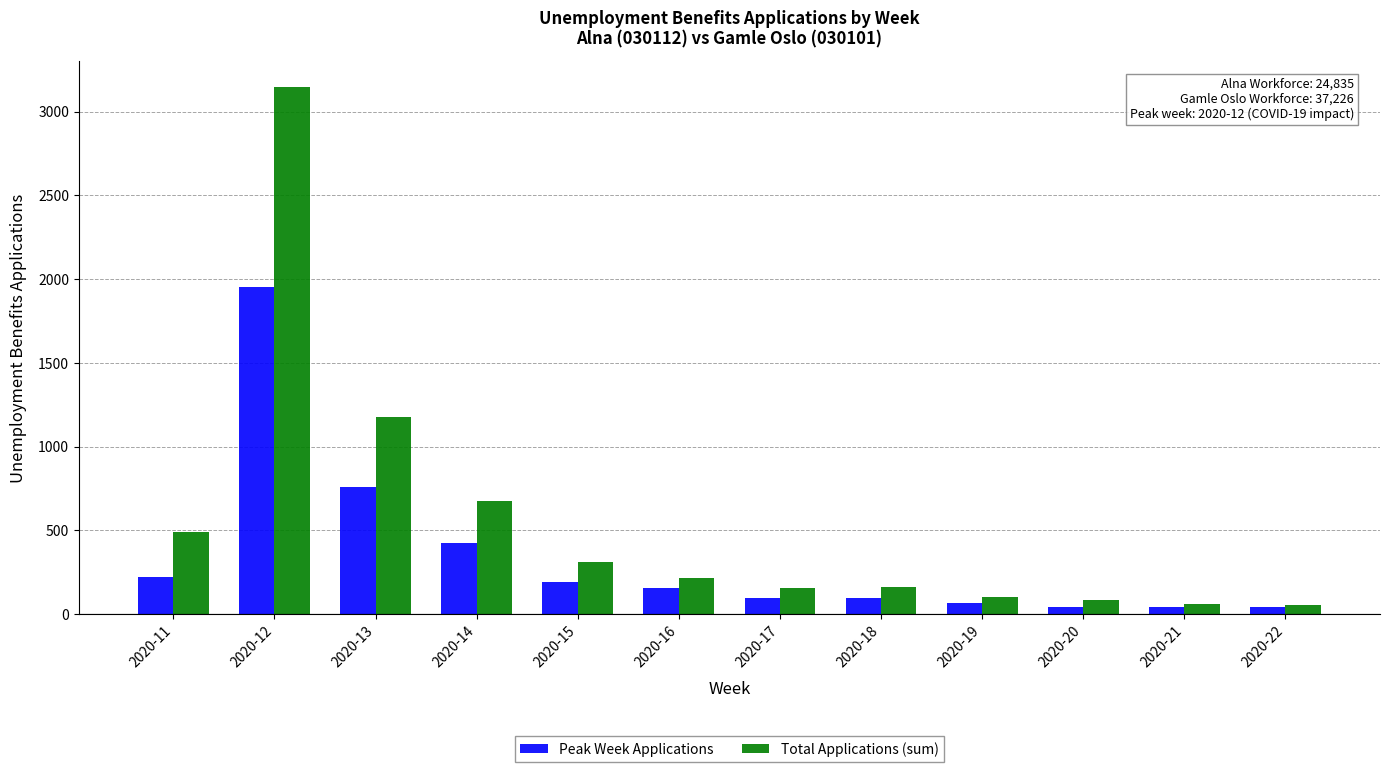

Where is Total Applications (sum) nearest to the value 1598?

2020-13